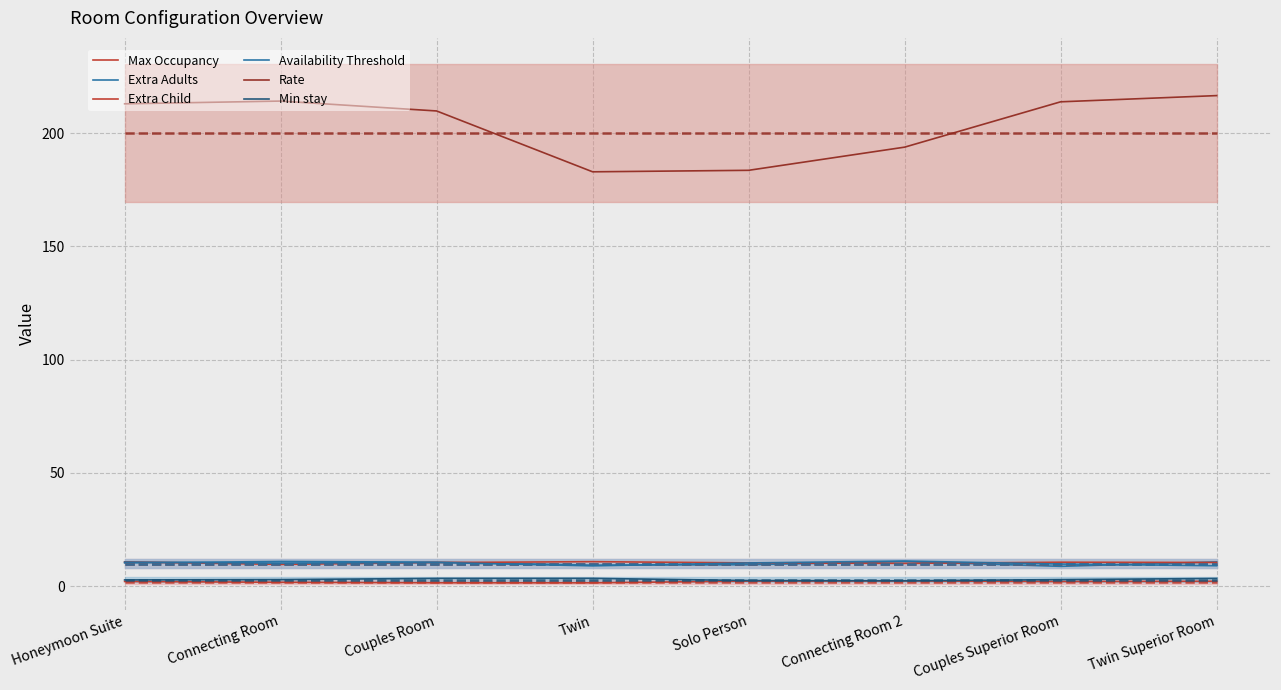

The Rate series shows 193.8 at Connecting Room 2. True or false?

True